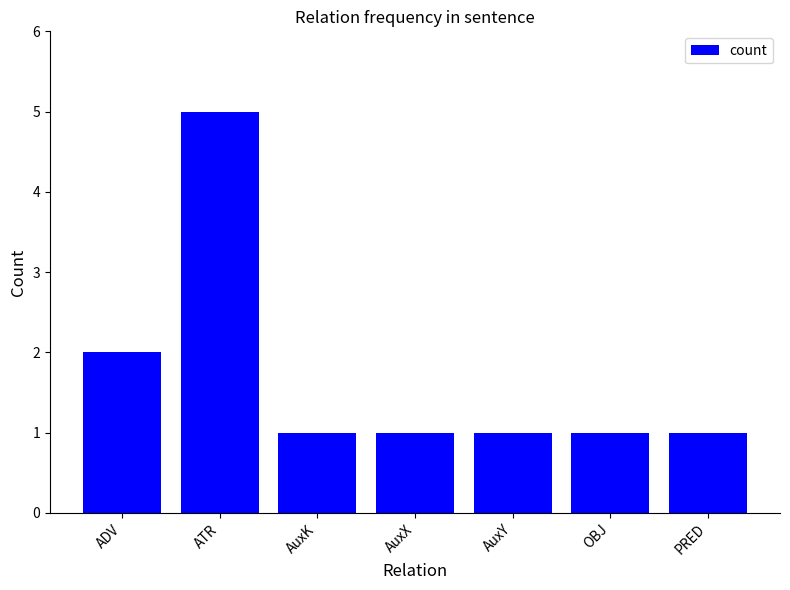

Reading left to right, what are all the values shown in this chart?

ADV=2	ATR=5	AuxK=1	AuxX=1	AuxY=1	OBJ=1	PRED=1